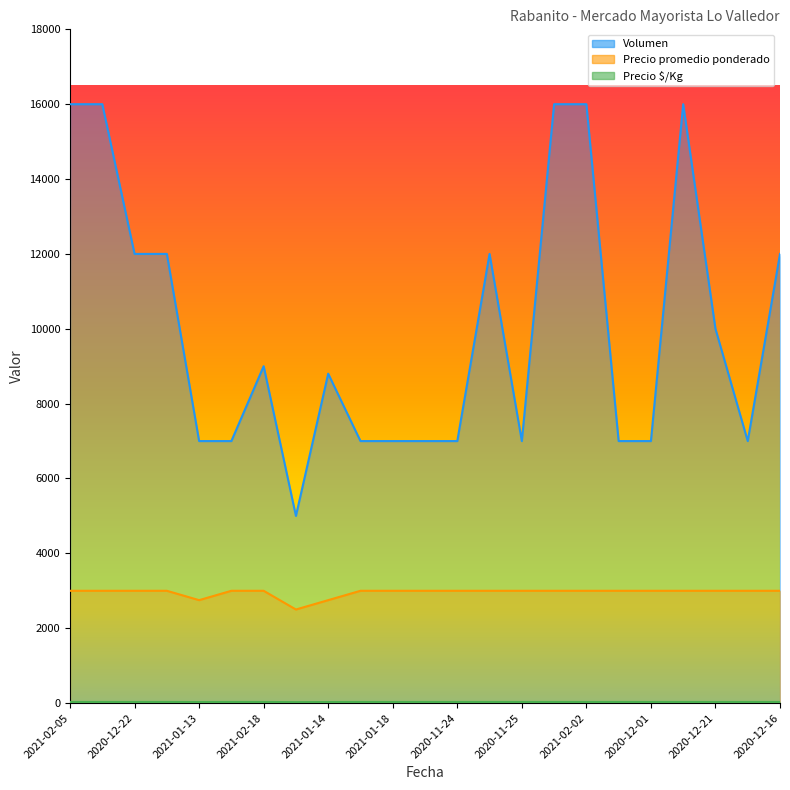

Which series changed the most between 2021-02-18 and 2021-01-19?

Volumen